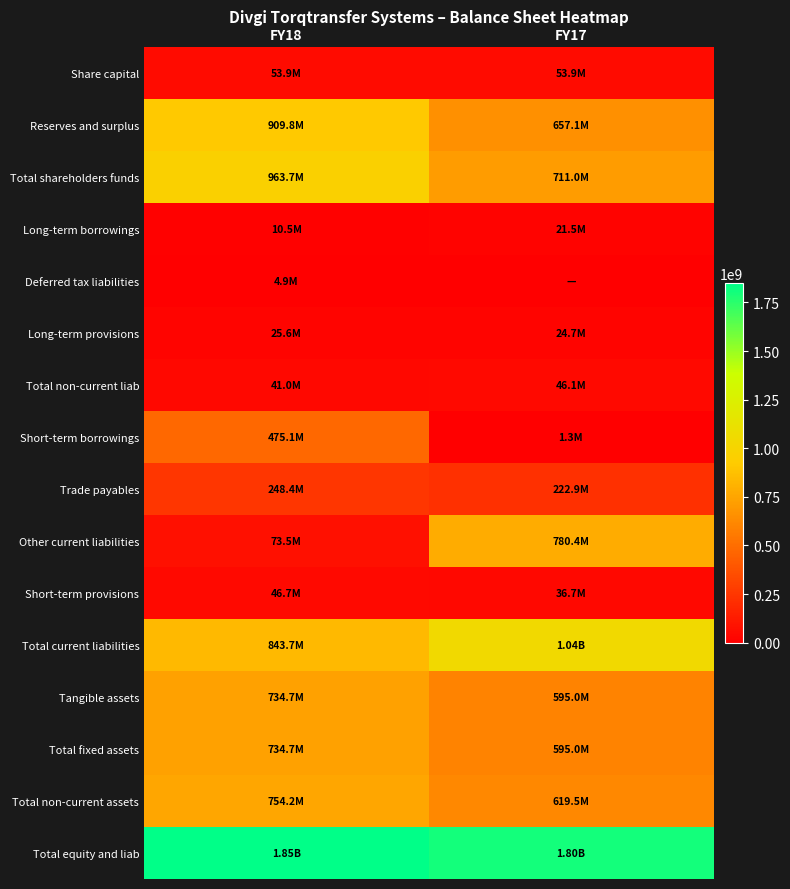

Reading left to right, list all the values displayed in this chart.

Share capital: FY18=53886800	FY17=53886800
Reserves and surplus: FY18=909821536	FY17=657070498
Total shareholders funds: FY18=963708336	FY17=710957298
Long-term borrowings: FY18=10477412	FY17=21454748
Deferred tax liabilities: FY18=4928640	FY17=0
Long-term provisions: FY18=25639283	FY17=24667398
Total non-current liab: FY18=41045335	FY17=46122146
Short-term borrowings: FY18=475087815	FY17=1320753
Trade payables: FY18=248419007	FY17=222907455
Other current liabilities: FY18=73513507	FY17=780418283
Short-term provisions: FY18=46722922	FY17=36707832
Total current liabilities: FY18=843743251	FY17=1041354323
Tangible assets: FY18=734685870	FY17=594995498
Total fixed assets: FY18=734685870	FY17=594995498
Total non-current assets: FY18=754242903	FY17=619530772
Total equity and liab: FY18=1848496922	FY17=1798433767